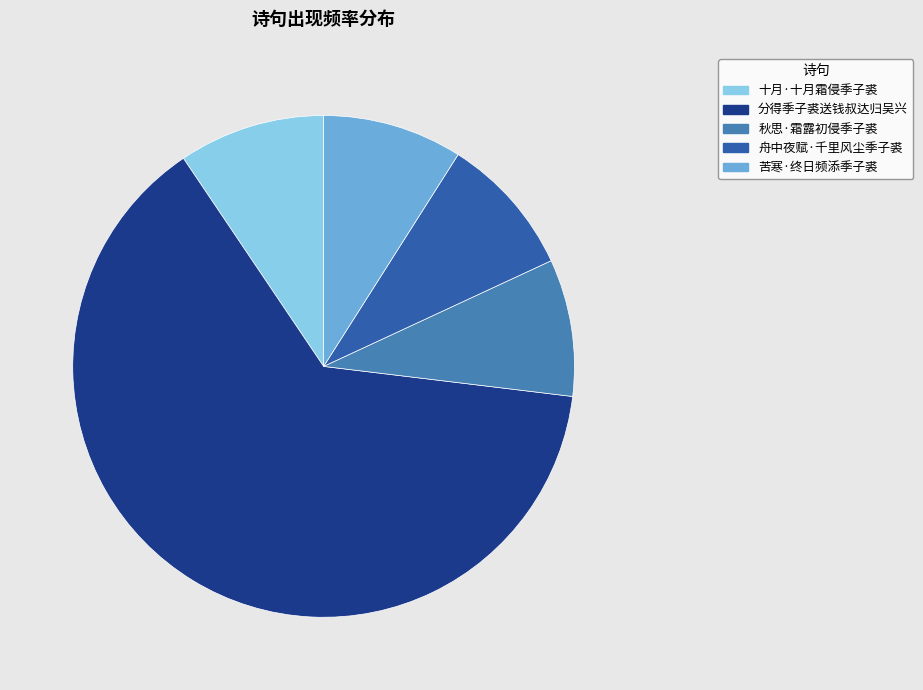

Is the sum of 舟中夜赋·千里风尘季子裘 and 秋思·霜露初侵季子裘 greater than half?

No